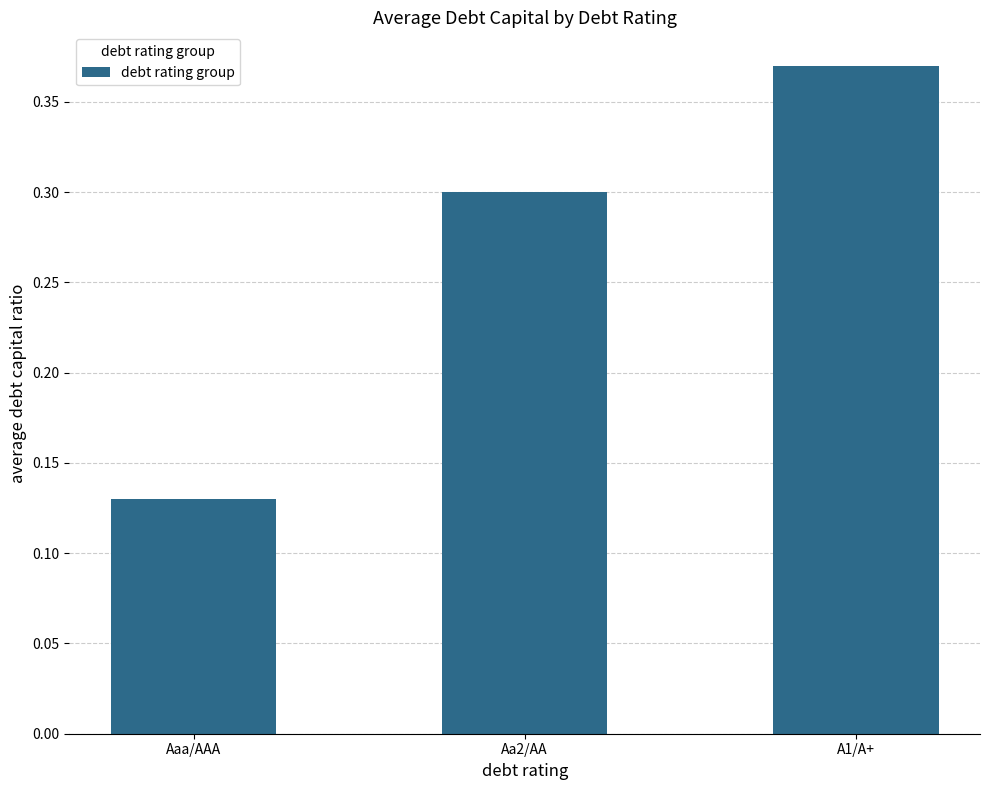

The chart shows a value of 0.6 at A1/A+. True or false?

False